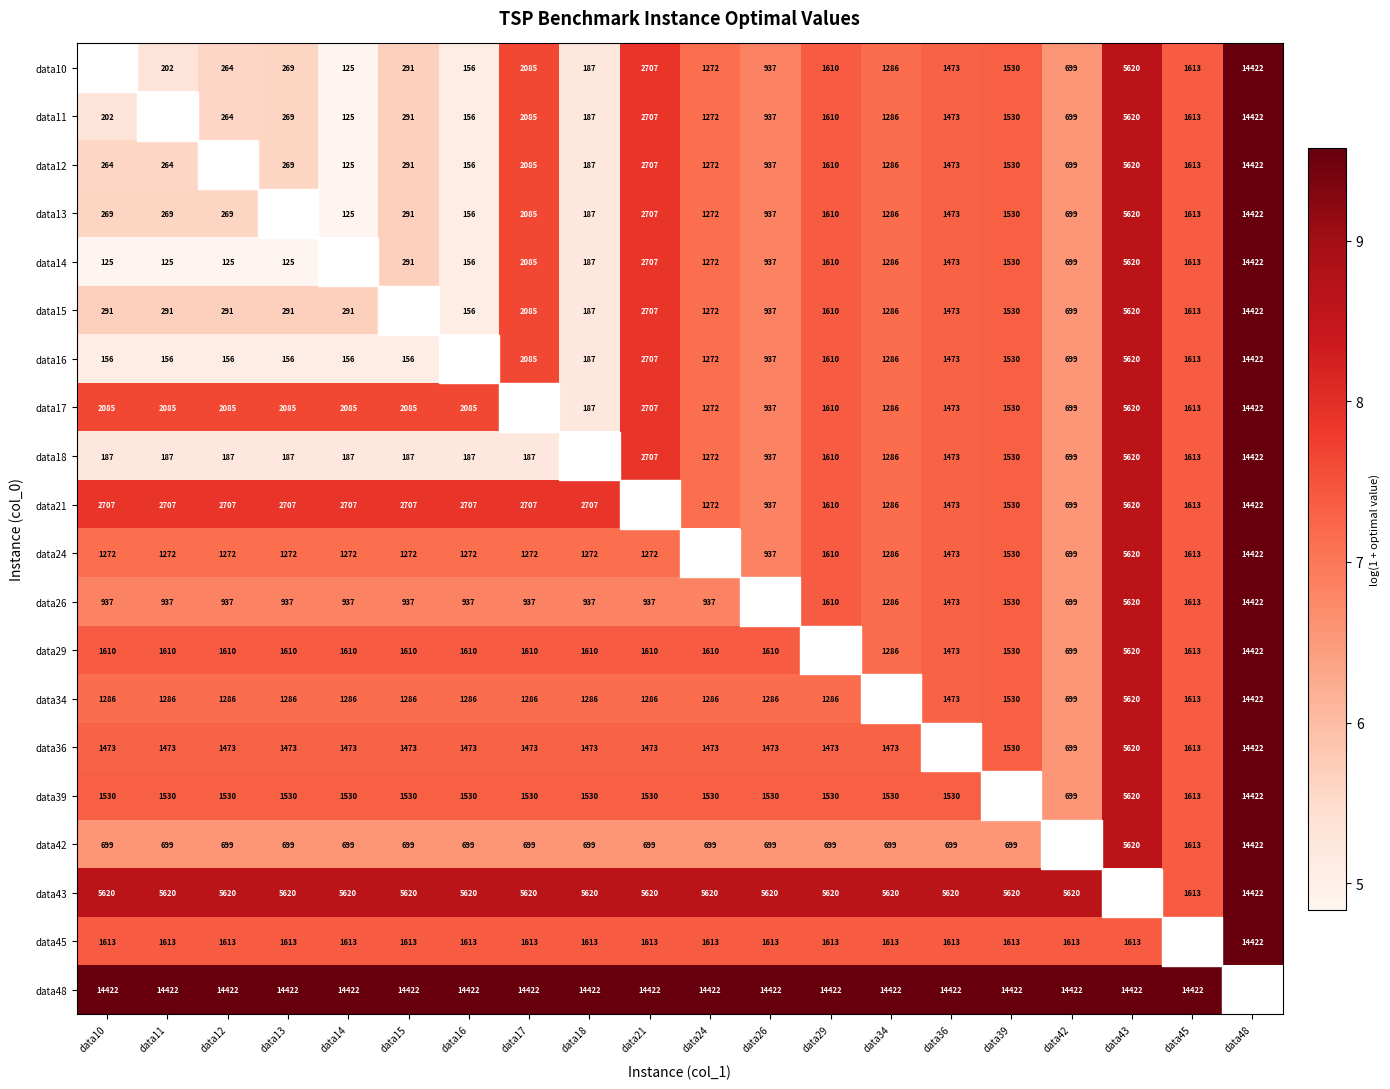

Is the value of data18 at data39 greater than the value of data16 at data11?

Yes